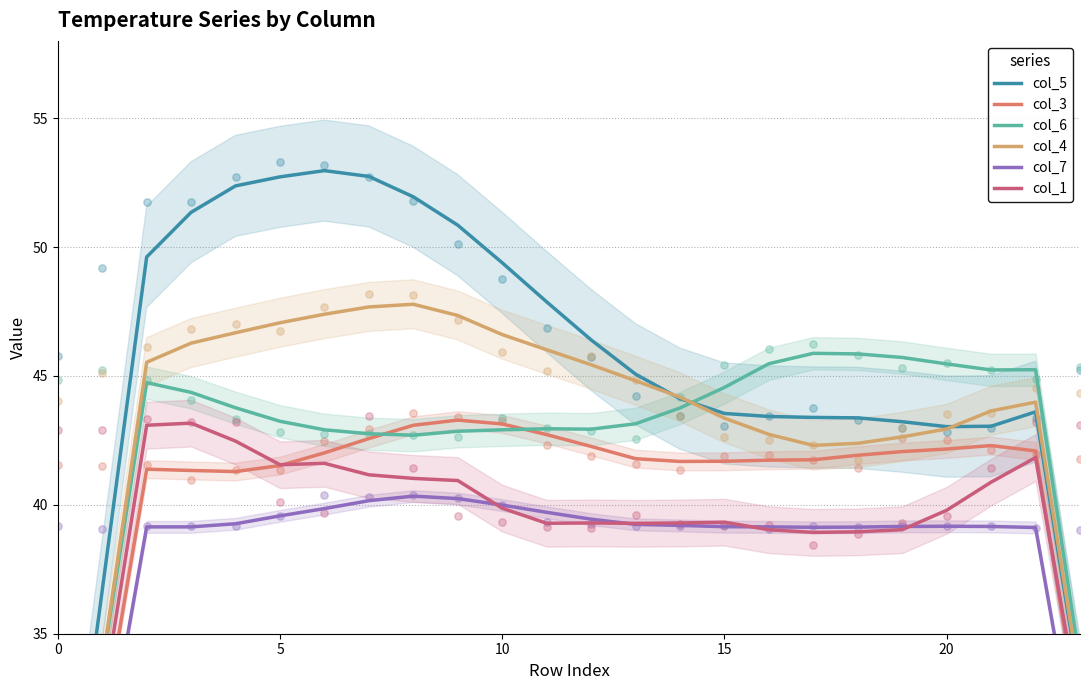

At how many categories does at least one series exceed 32?

23